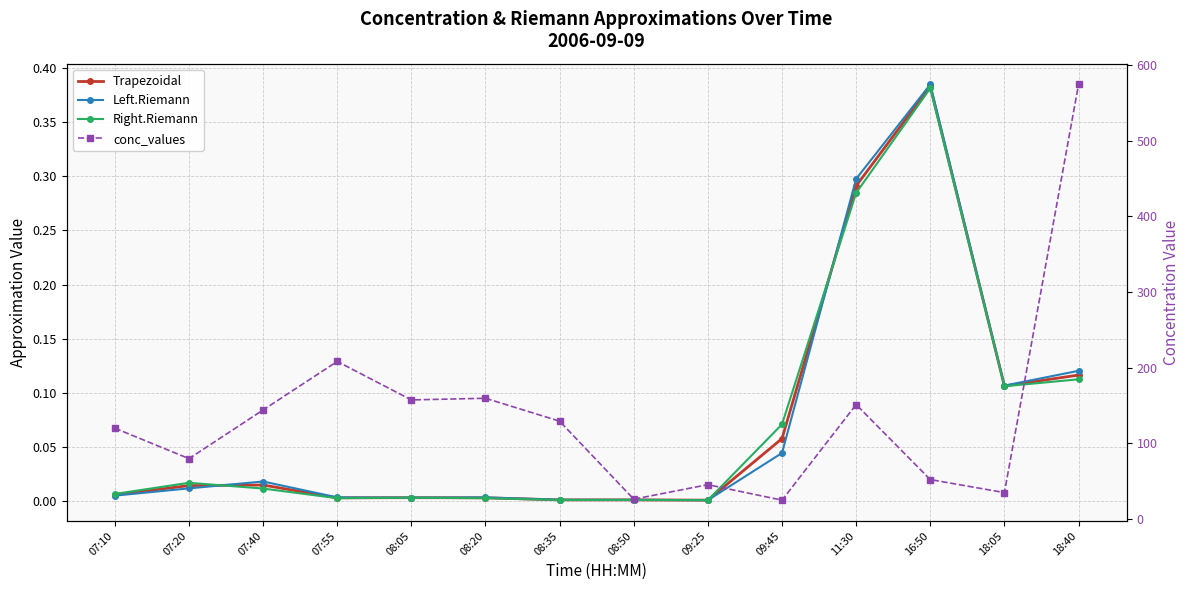

Is the value of Trapezoidal at 07:40 greater than the value of Right.Riemann at 08:05?

Yes